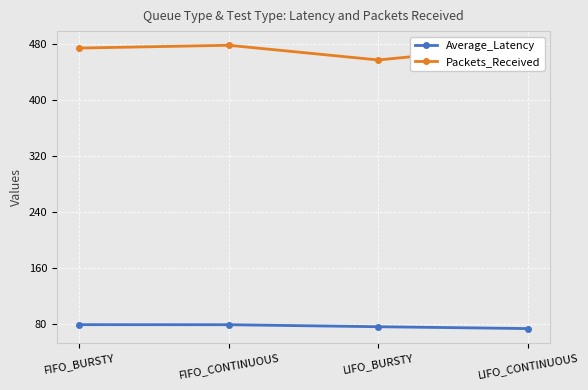

Reading right to left, what are all the values shown in this chart?

Average_Latency: 73.2	75.8	78.7	78.8
Packets_Received: 478.0	457.0	478.0	474.0